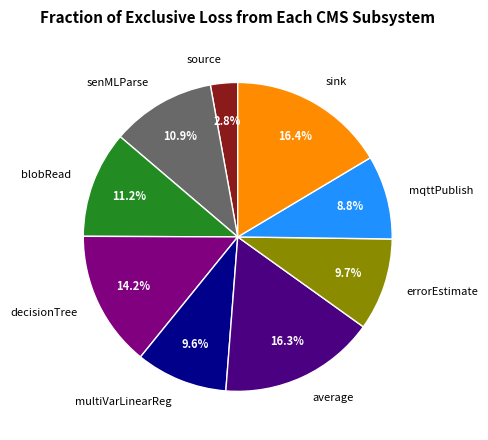

Count the number of slices in the pie.

9